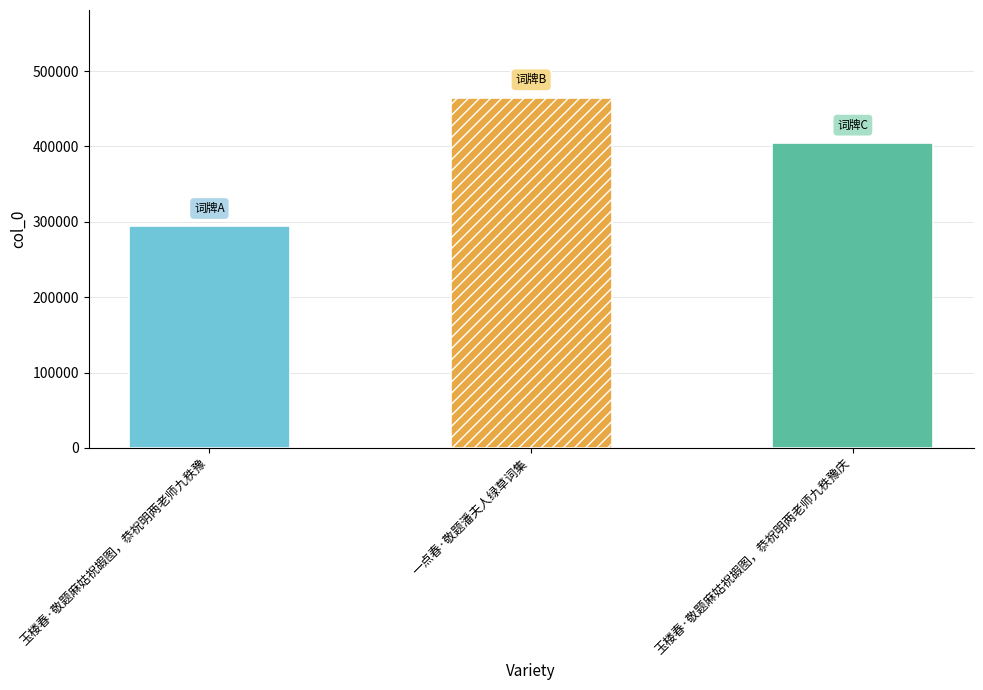

What is the ratio of the value at 一点春·敬题潘夫人绿草词集 to the value at 玉楼春·敬题麻姑祝嘏图，恭祝明两老师九秩豫?

1.6